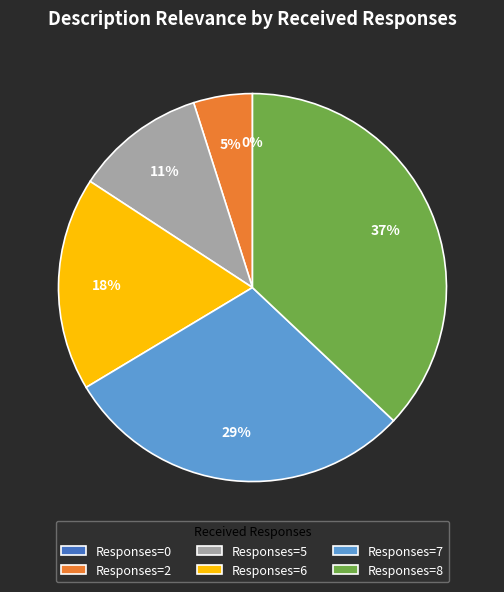

The 7 slice represents 17% of the pie. True or false?

False